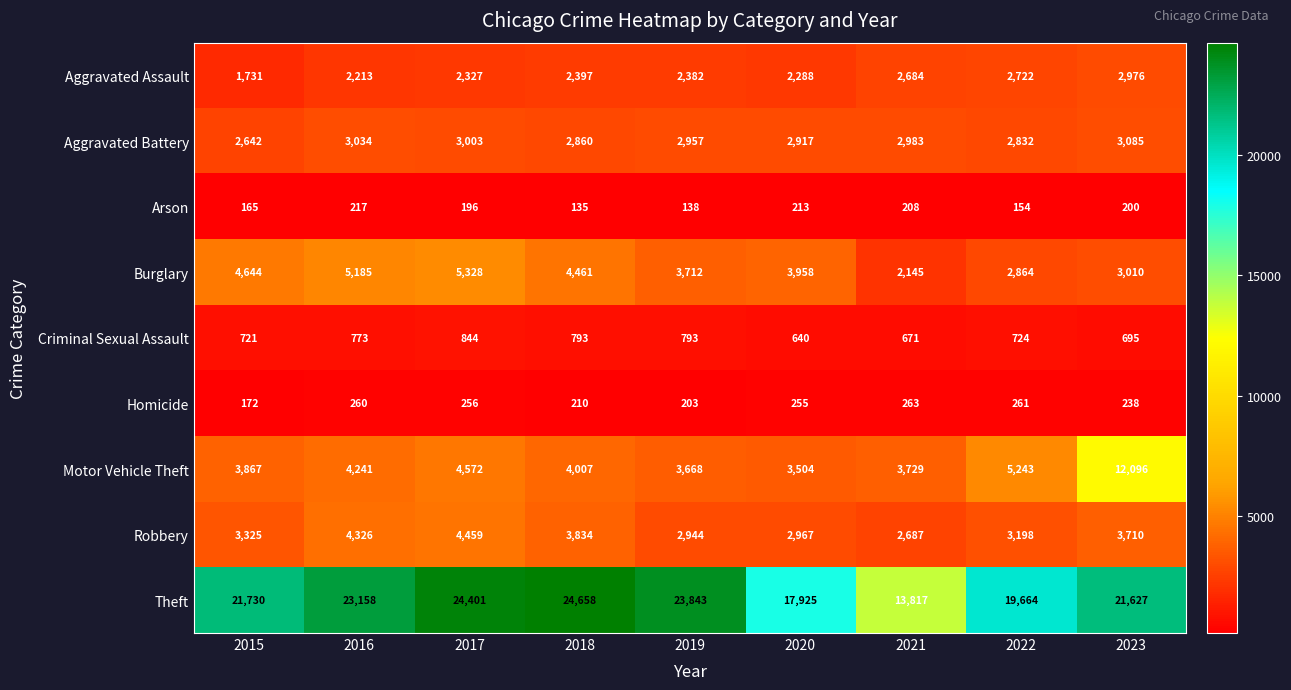

True or false: Homicide has a value of 454 at 2021.

False